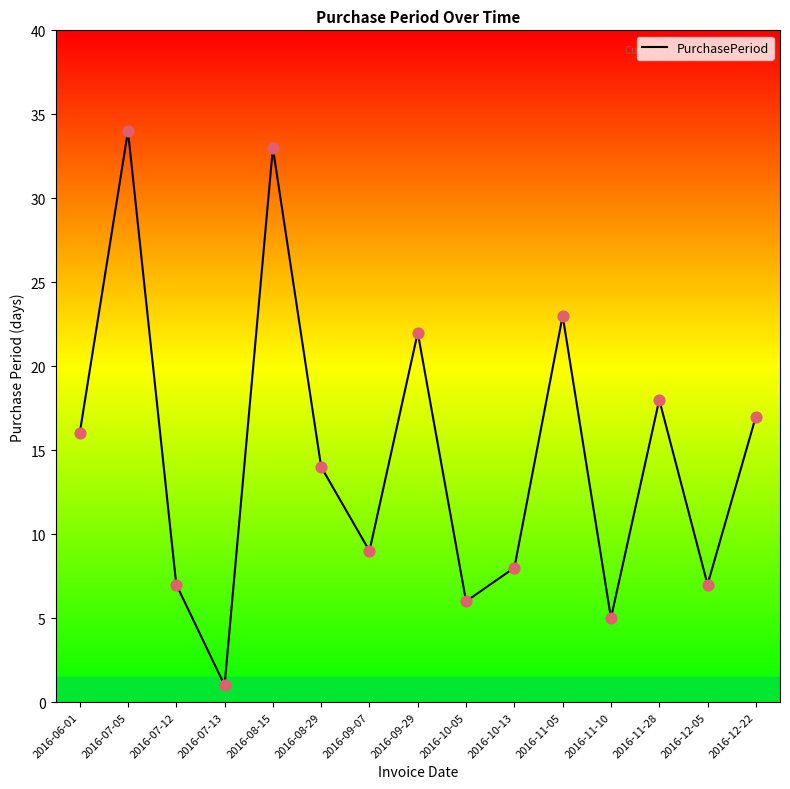

What is the change in value from 2016-06-01 to 2016-07-05?

+18